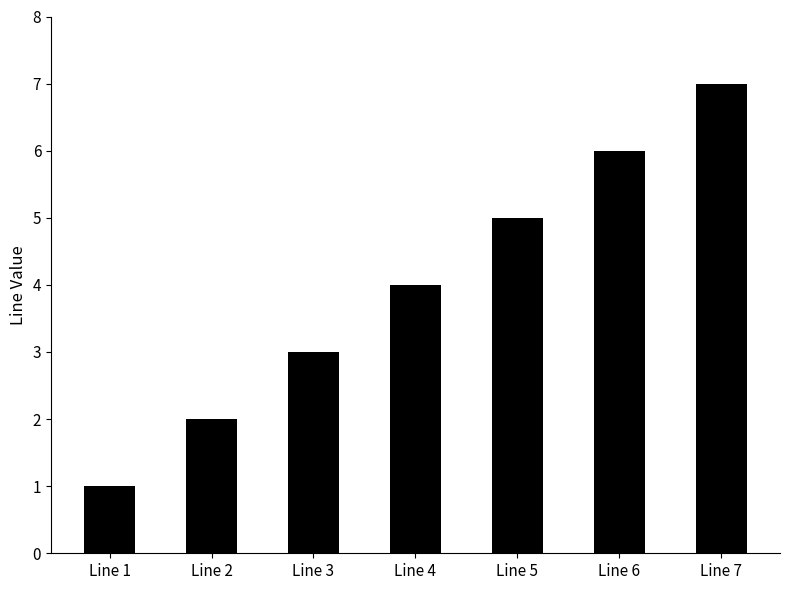

What is the sum of the values at Line 7 and Line 4?

11